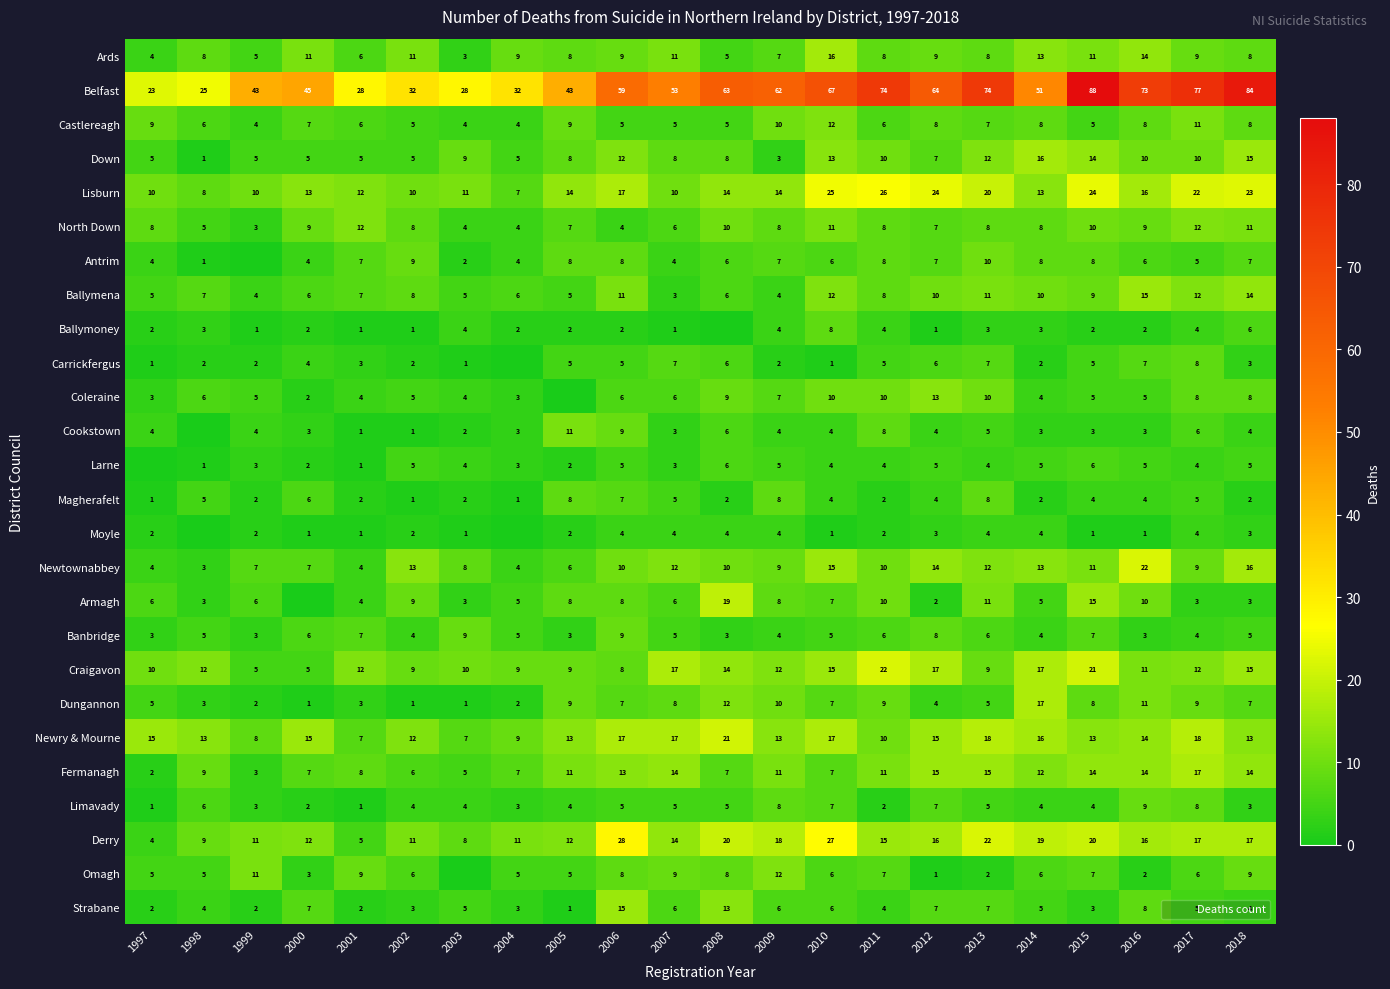

What is the difference between the second highest and minimum values in the Ballymena series?

11